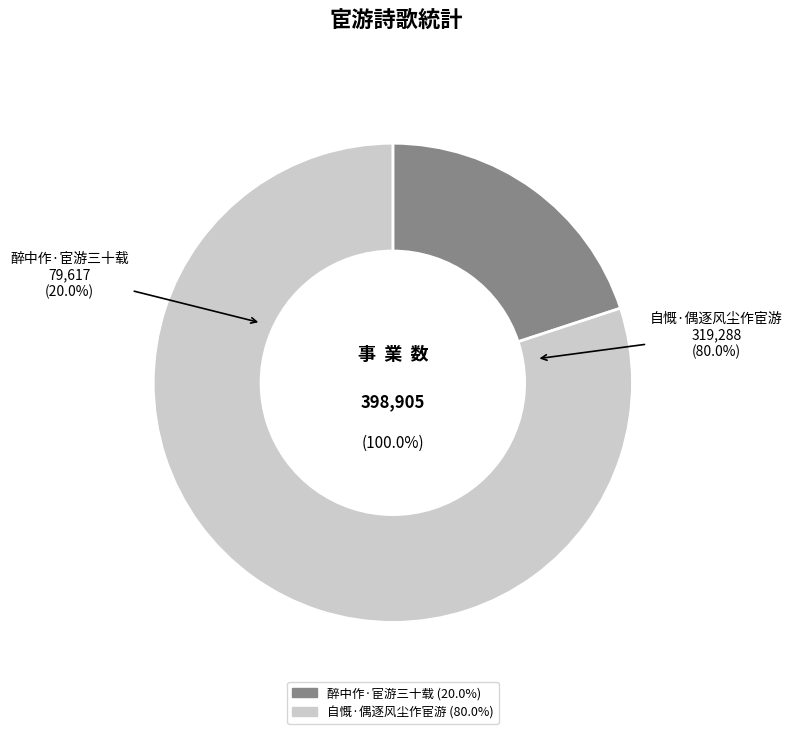

To the nearest percent, what percentage of the pie is 自慨·偶逐风尘作宦游?

80%